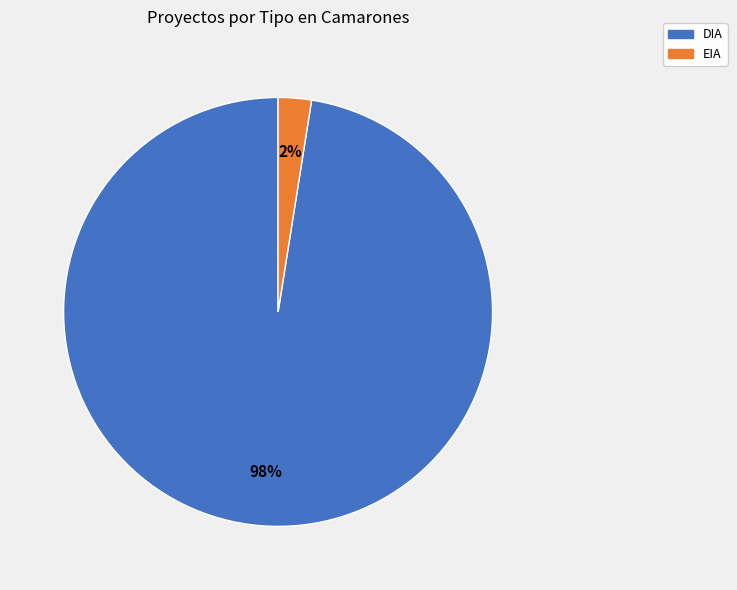

To the nearest percent, what is the average slice percentage?

50%